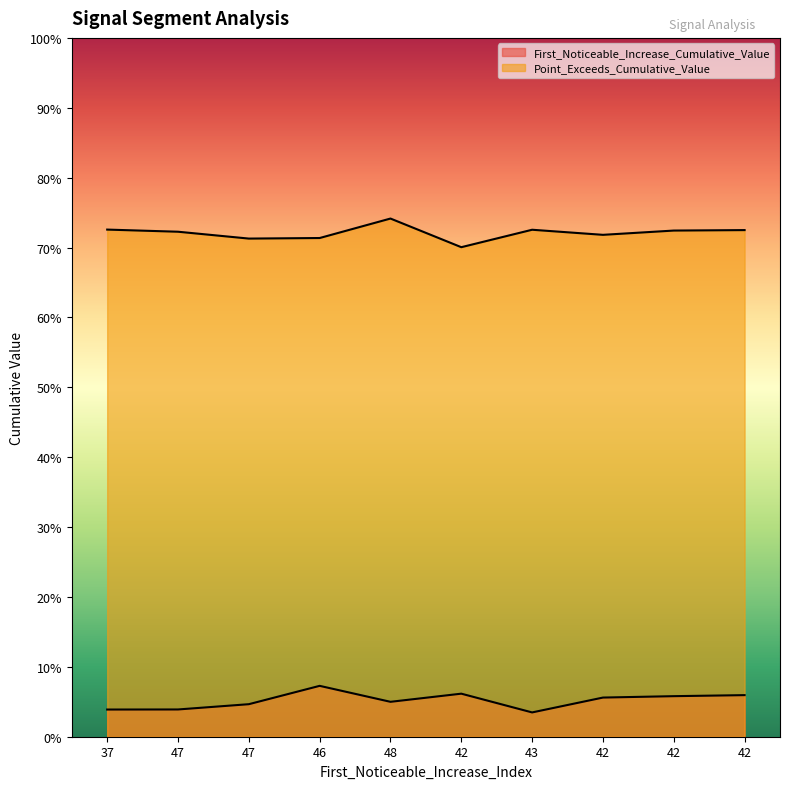

At which category does First_Noticeable_Increase_Cumulative_Value reach its first local peak?

46